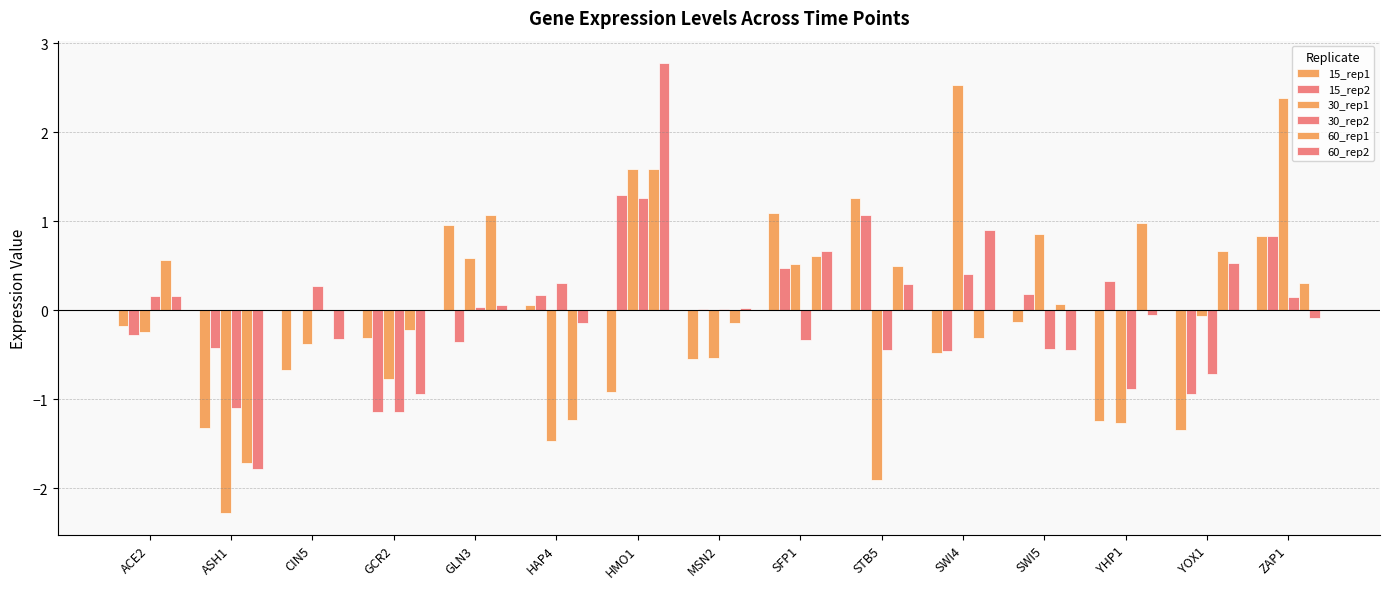

How many groups of bars are there?

15